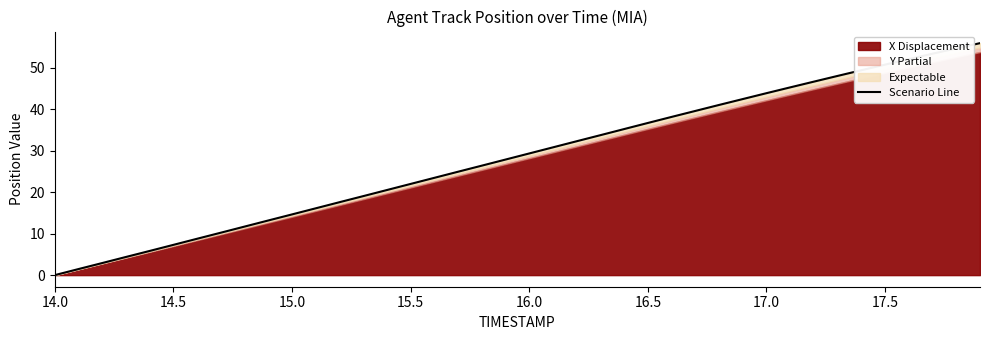

True or false: the data has more than 0 interior local peaks.

False